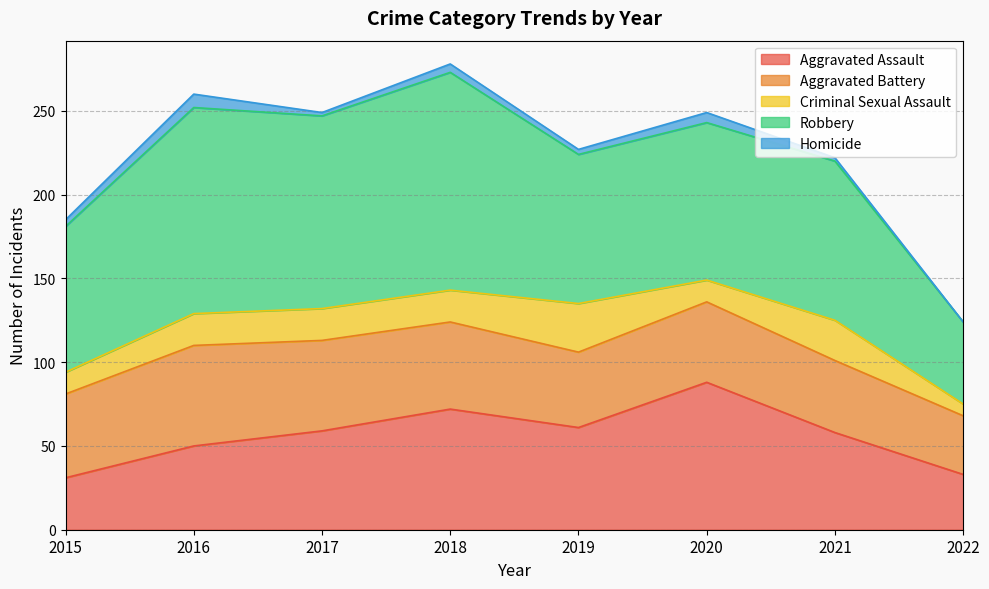

How many data points in Aggravated Battery are above 50?

3